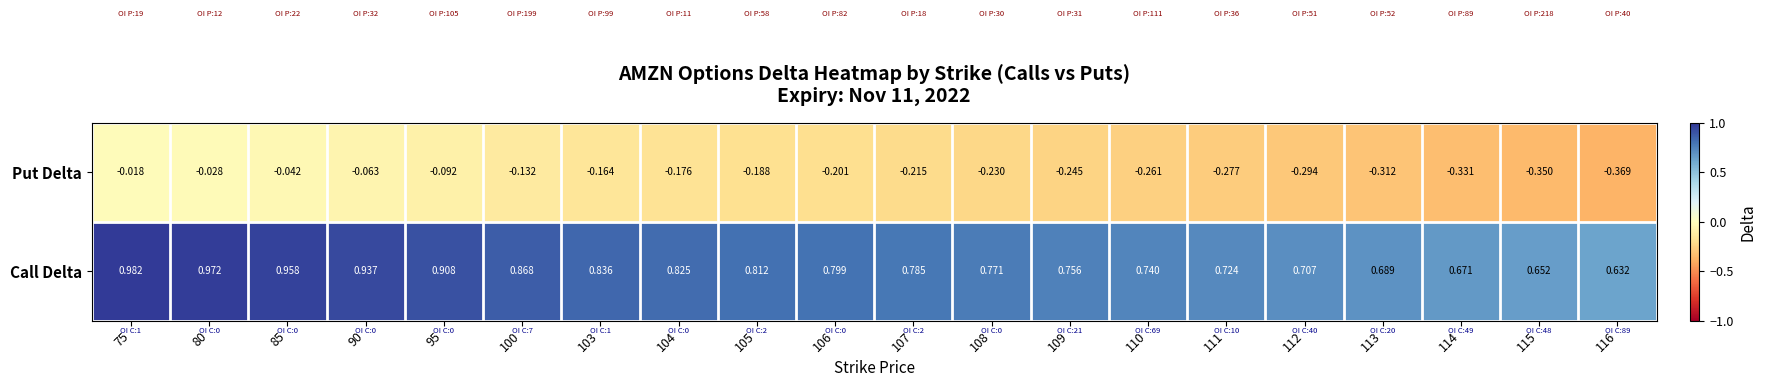

Rank the series by their average value, from lowest to highest.

Put Delta, Call Delta